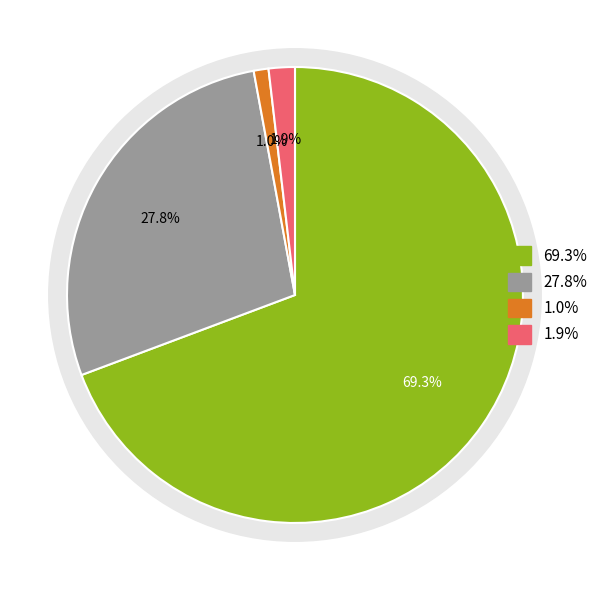

How many segments does this pie chart have?

4